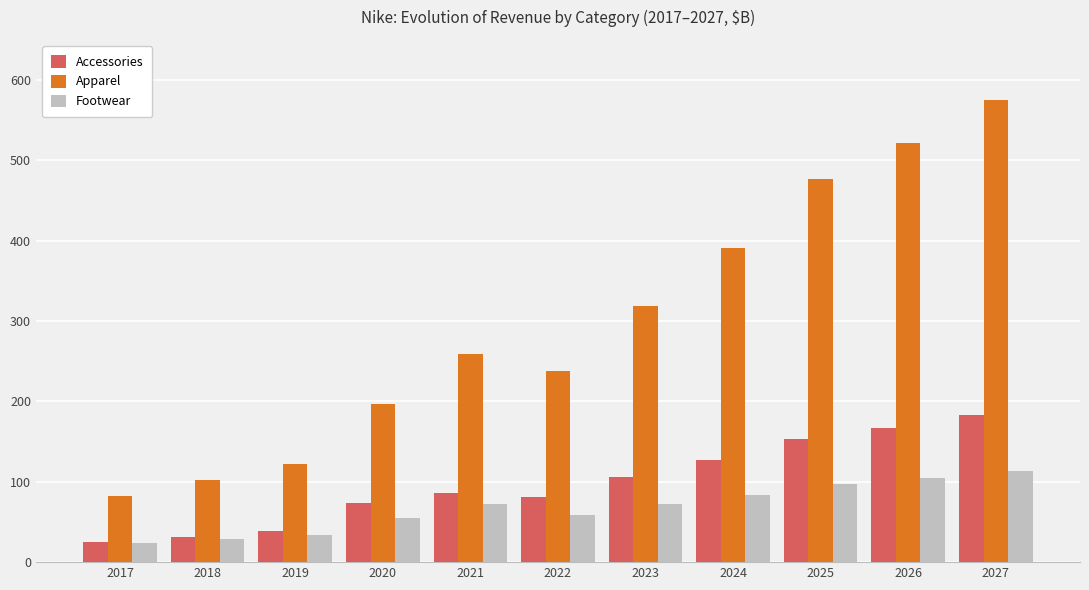

What is the value of the Apparel bar at the 5th from the left?

258.9